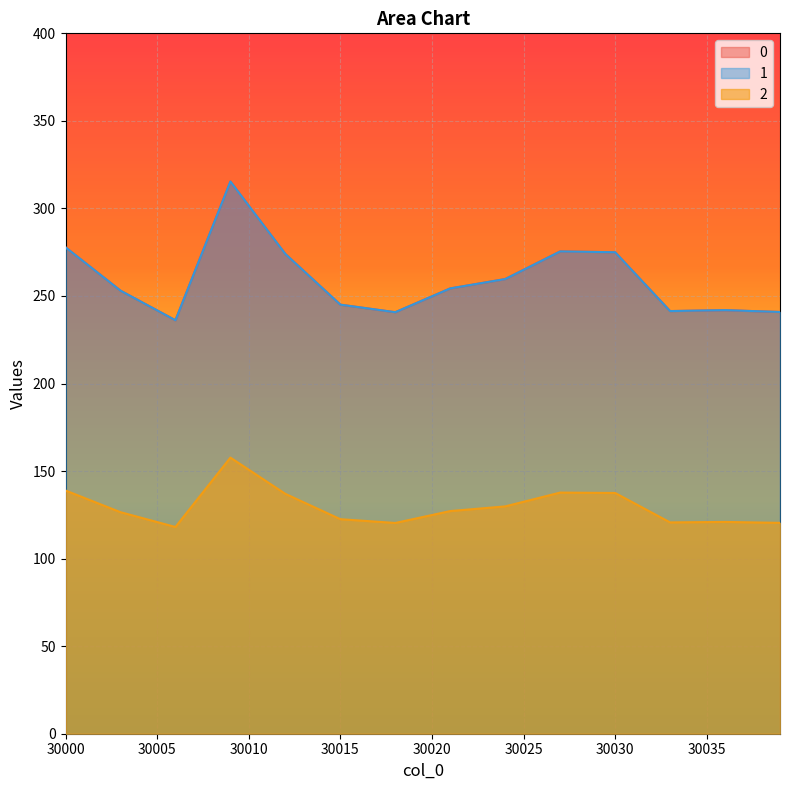

Reading left to right, list all the values displayed in this chart.

0: 277.8	269.6	261.3	253.1	247.4	241.8	236.1	262.6	289.0	315.4	301.6	287.8	274.0	264.3	254.7	245.1	243.6	242.2	240.7	245.3	249.8	254.3	256.1	257.9	259.7	264.9	270.2	275.4	275.3	275.1	275.0	263.8	252.6	241.4	241.6	241.7	241.9	241.6	241.2	240.9
1: 277.8	269.6	261.3	253.1	247.4	241.8	236.1	262.6	289.0	315.4	301.6	287.8	274.0	264.3	254.7	245.1	243.6	242.2	240.7	245.3	249.8	254.3	256.1	257.9	259.7	264.9	270.2	275.4	275.3	275.1	275.0	263.8	252.6	241.4	241.6	241.7	241.9	241.6	241.2	240.9
2: 138.9	134.8	130.7	126.5	123.7	120.9	118.1	131.3	144.5	157.7	150.8	143.9	137.0	132.2	127.3	122.5	121.8	121.1	120.4	122.6	124.9	127.2	128.1	128.9	129.8	132.5	135.1	137.7	137.6	137.6	137.5	131.9	126.3	120.7	120.8	120.9	121.0	120.8	120.6	120.4